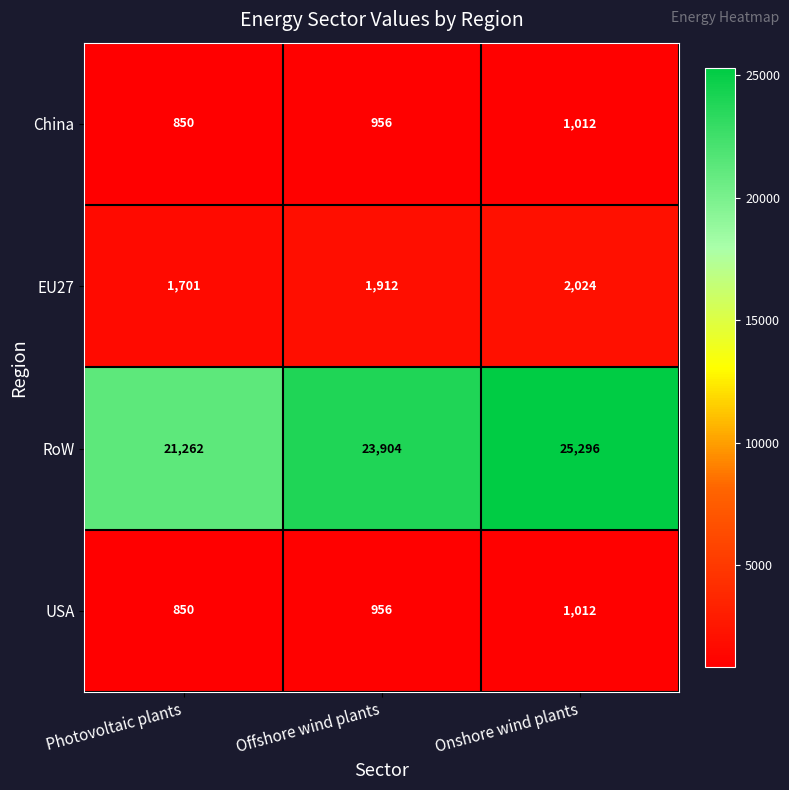

What is the spread (max minus min) of values at Onshore wind plants?

24284